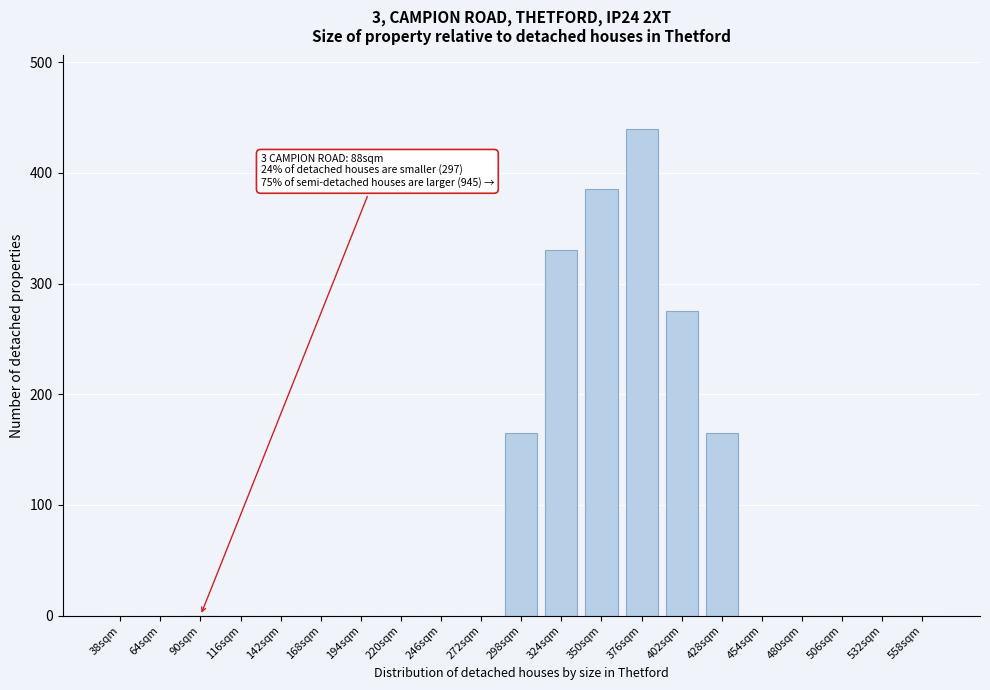

Reading right to left, transcribe all the data shown in this chart.

558sqm=0	532sqm=0	506sqm=0	480sqm=0	454sqm=0	428sqm=165	402sqm=275	376sqm=440	350sqm=385	324sqm=330	298sqm=165	272sqm=0	246sqm=0	220sqm=0	194sqm=0	168sqm=0	142sqm=0	116sqm=0	90sqm=0	64sqm=0	38sqm=0